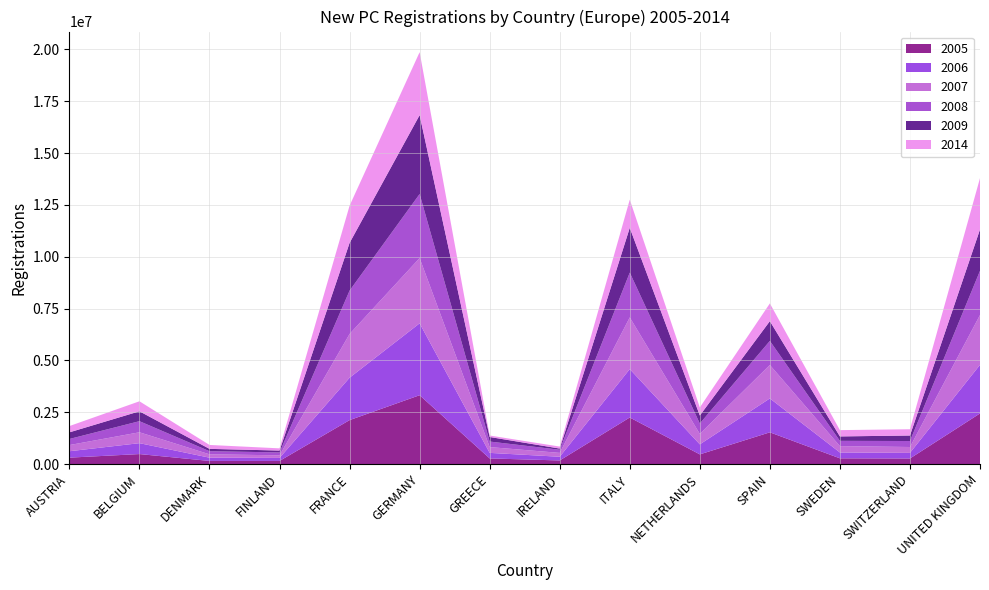

Reading left to right, list all the values displayed in this chart.

2005: AUSTRIA=307915	BELGIUM=480088	DENMARK=148819	FINLAND=148161	FRANCE=2118042	GERMANY=3319259	GREECE=269728	IRELAND=171742	ITALY=2244108	NETHERLANDS=465196	SPAIN=1528877	SWEDEN=274301	SWITZERLAND=266770	UNITED KINGDOM=2439717
2006: AUSTRIA=308594	BELGIUM=526141	DENMARK=156936	FINLAND=145700	FRANCE=2045745	GERMANY=3467961	GREECE=267669	IRELAND=178484	ITALY=2335462	NETHERLANDS=483999	SPAIN=1634608	SWEDEN=282766	SWITZERLAND=269421	UNITED KINGDOM=2344864
2007: AUSTRIA=298182	BELGIUM=524795	DENMARK=162686	FINLAND=125608	FRANCE=2109672	GERMANY=3148163	GREECE=279745	IRELAND=186325	ITALY=2494115	NETHERLANDS=504300	SPAIN=1614835	SWEDEN=306794	SWITZERLAND=284674	UNITED KINGDOM=2404007
2008: AUSTRIA=293697	BELGIUM=535947	DENMARK=150199	FINLAND=139669	FRANCE=2091369	GERMANY=3090040	GREECE=267295	IRELAND=151607	ITALY=2161359	NETHERLANDS=499980	SPAIN=1161176	SWEDEN=253982	SWITZERLAND=288525	UNITED KINGDOM=2131795
2009: AUSTRIA=319403	BELGIUM=476194	DENMARK=112454	FINLAND=90574	FRANCE=2302398	GERMANY=3807175	GREECE=219730	IRELAND=57453	ITALY=2159465	NETHERLANDS=387699	SPAIN=952772	SWEDEN=213408	SWITZERLAND=266018	UNITED KINGDOM=1994999
2014: AUSTRIA=303318	BELGIUM=482939	DENMARK=189051	FINLAND=106236	FRANCE=1795885	GERMANY=3036773	GREECE=71218	IRELAND=96344	ITALY=1360293	NETHERLANDS=387835	SPAIN=855308	SWEDEN=303948	SWITZERLAND=301942	UNITED KINGDOM=2476435